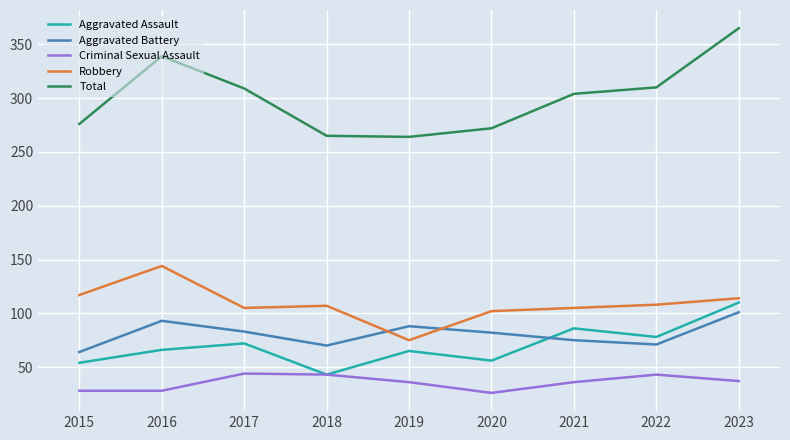

The value of Robbery at 2016 is 198. True or false?

False